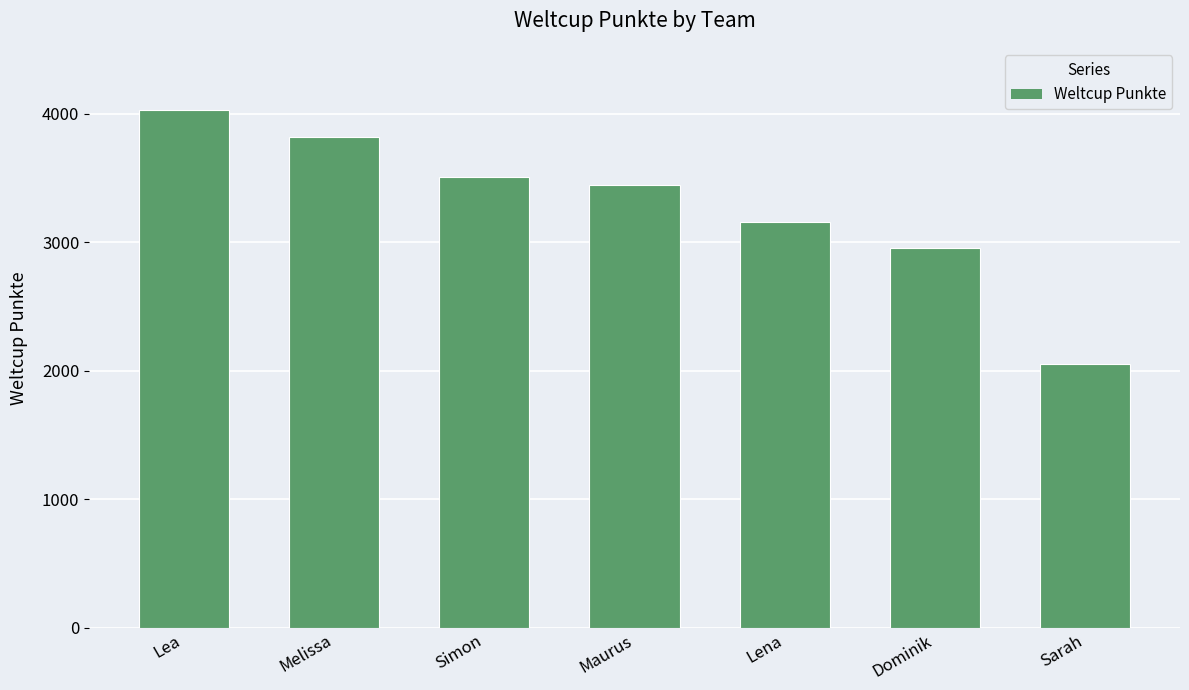

Approximately how many times larger is the value at Melissa compared to Sarah?

1.9